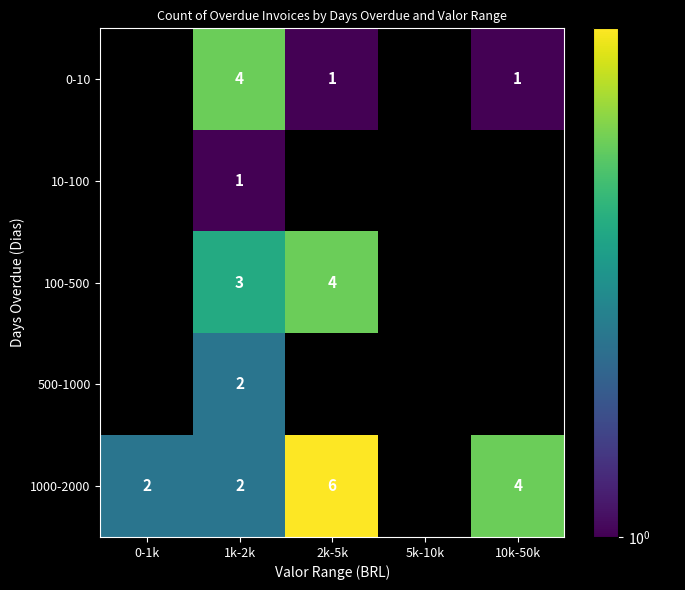

The 500-1000 series shows 1 at 1k-2k. True or false?

False